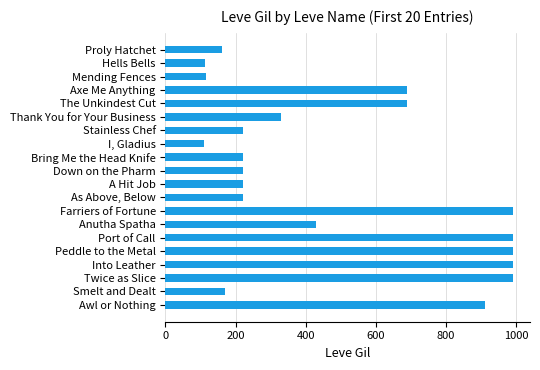

What is the smallest value displayed?

110